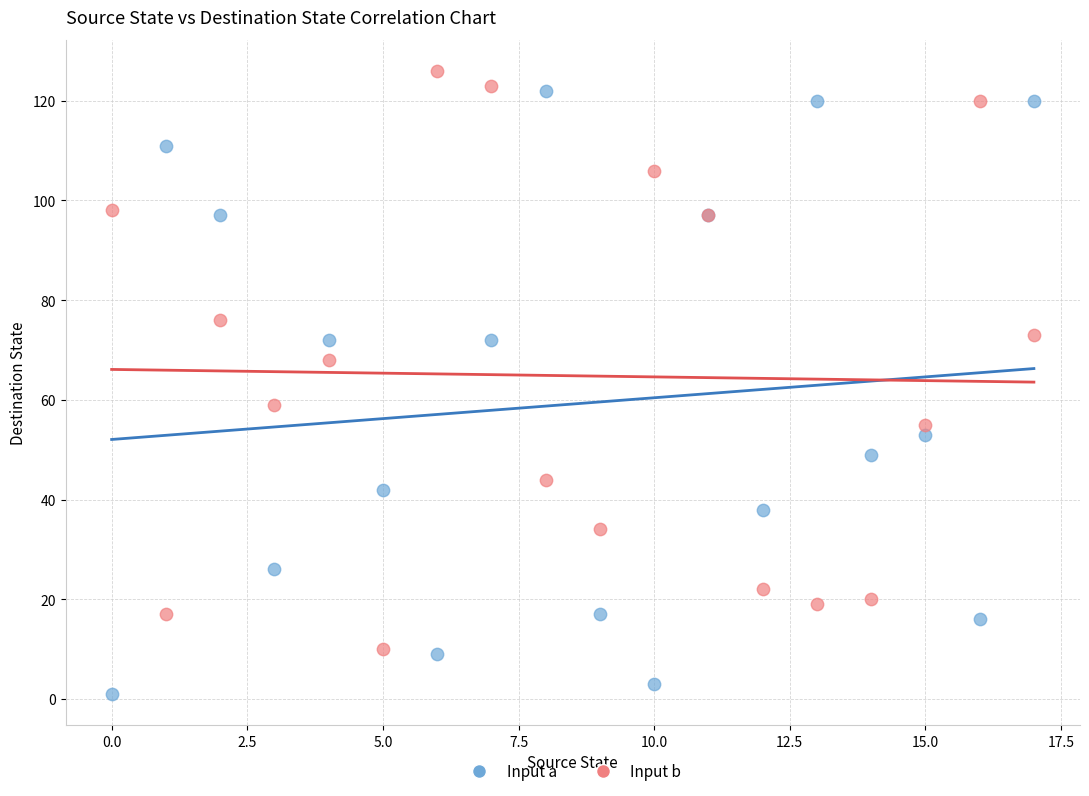

Which series contains the lowest Y value?

Input a